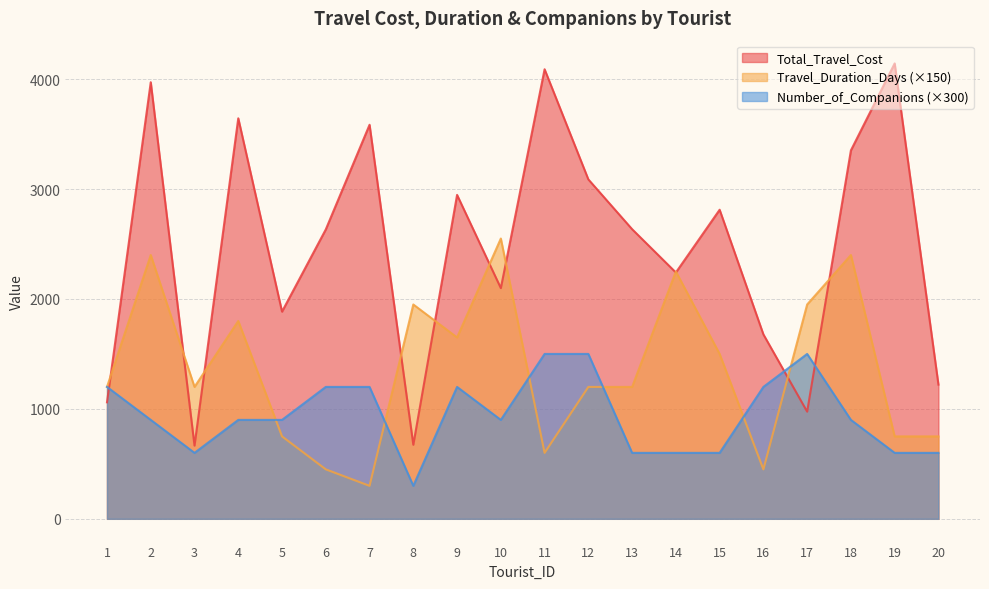

Between 5 and 6, which series saw the biggest shift?

Total_Travel_Cost